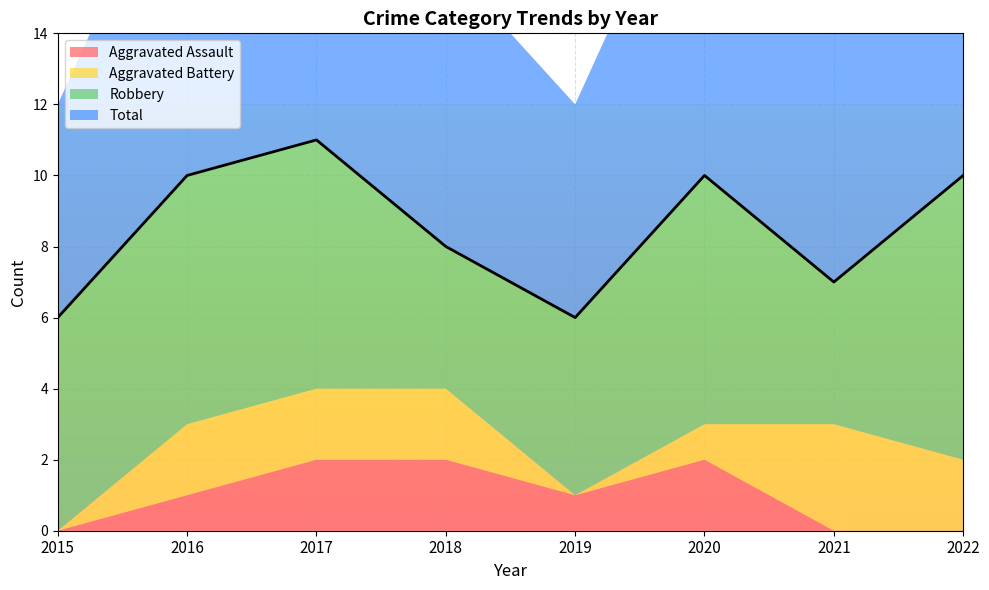

Reading left to right, transcribe all the data shown in this chart.

Aggravated Assault: 0	1	2	2	1	2	0	0
Aggravated Battery: 0	2	2	2	0	1	3	2
Robbery: 6	7	7	4	5	7	4	8
Total: 6	10	11	8	6	10	7	10